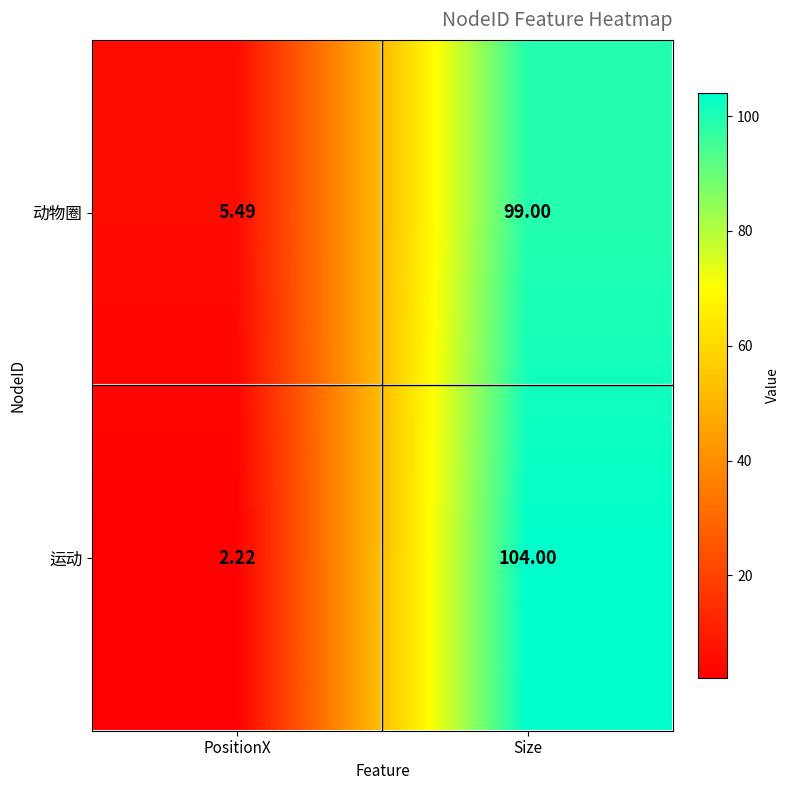

Which series changed the most between PositionX and Size?

运动